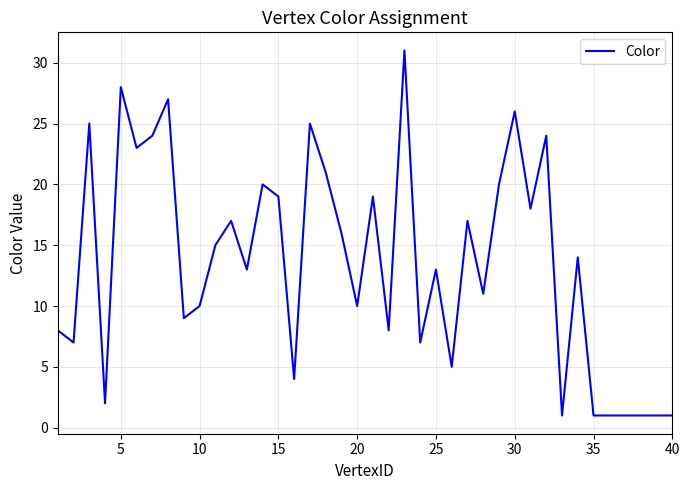

What is the difference between the maximum and minimum values?

30